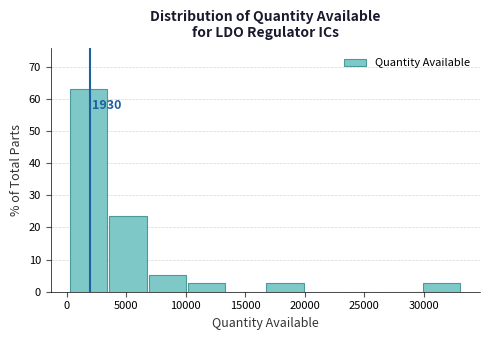

Which range on the x-axis has the tallest bar?

500 to 3500